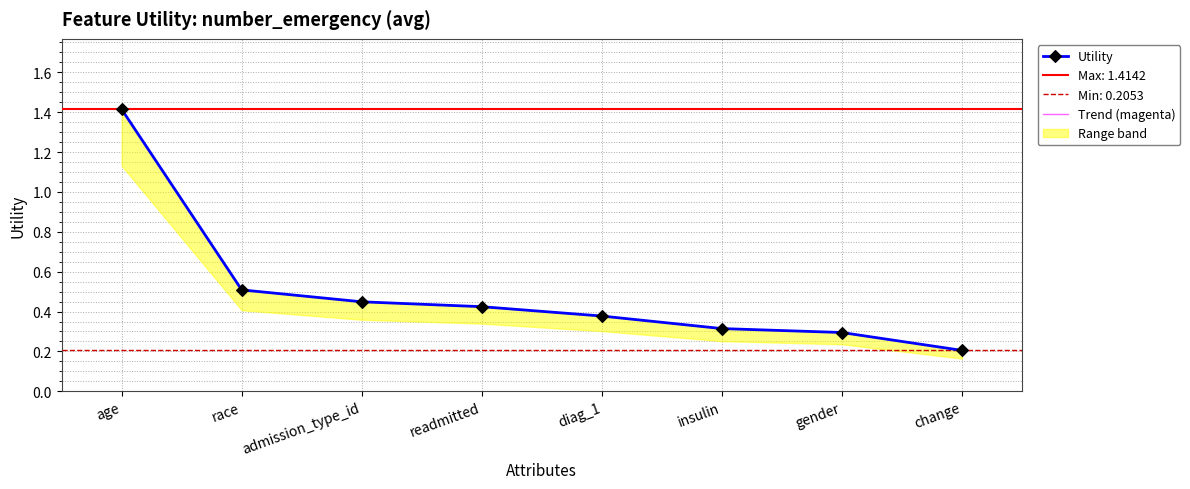

What is the difference between the second highest and second lowest values in the Trend (magenta) series?

0.2